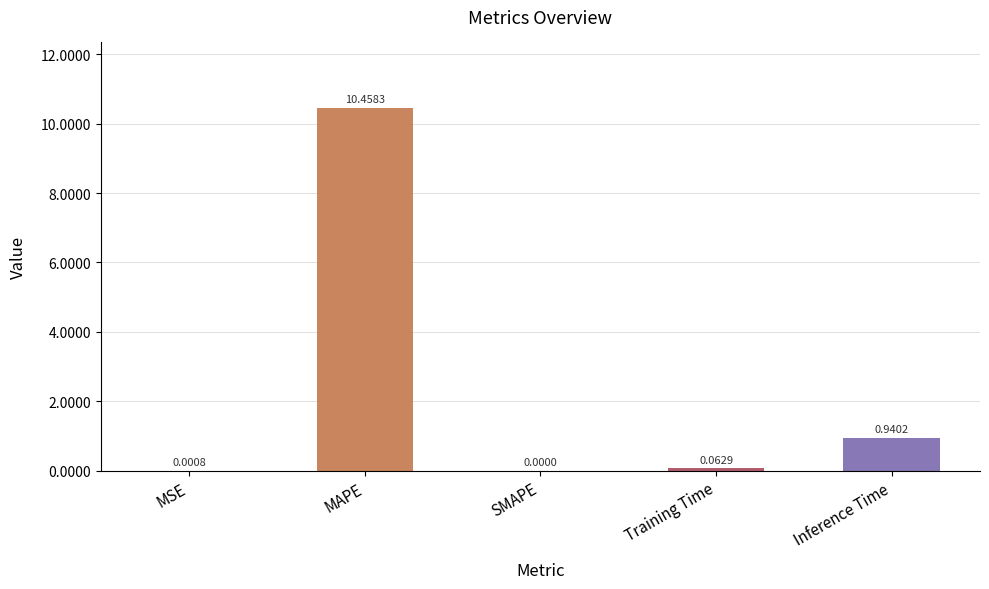

What is the sum of all values?

11.5